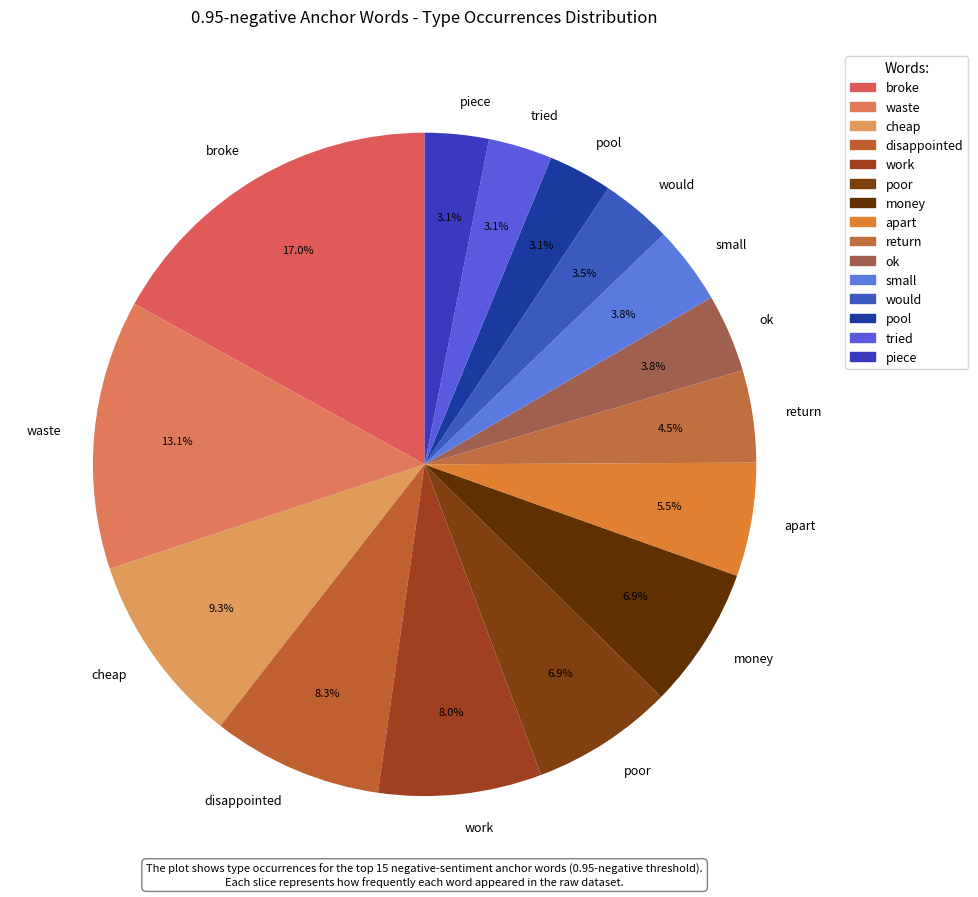

What is the largest slice in the pie chart?

broke